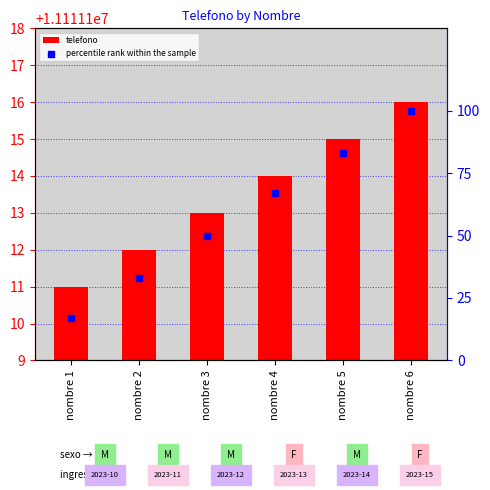

Which series contains the highest Y value?

telefono